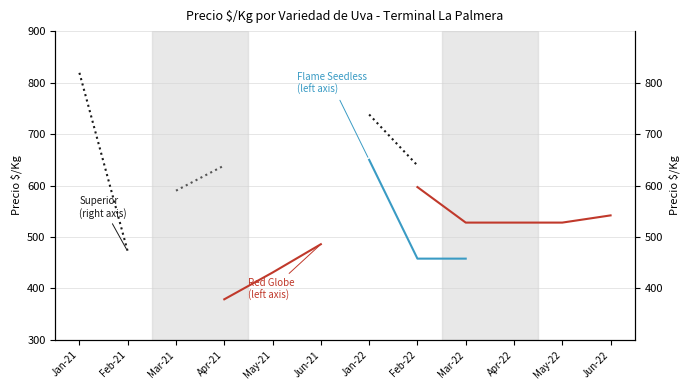

What is the label of the 9th point from the left?

Mar-22